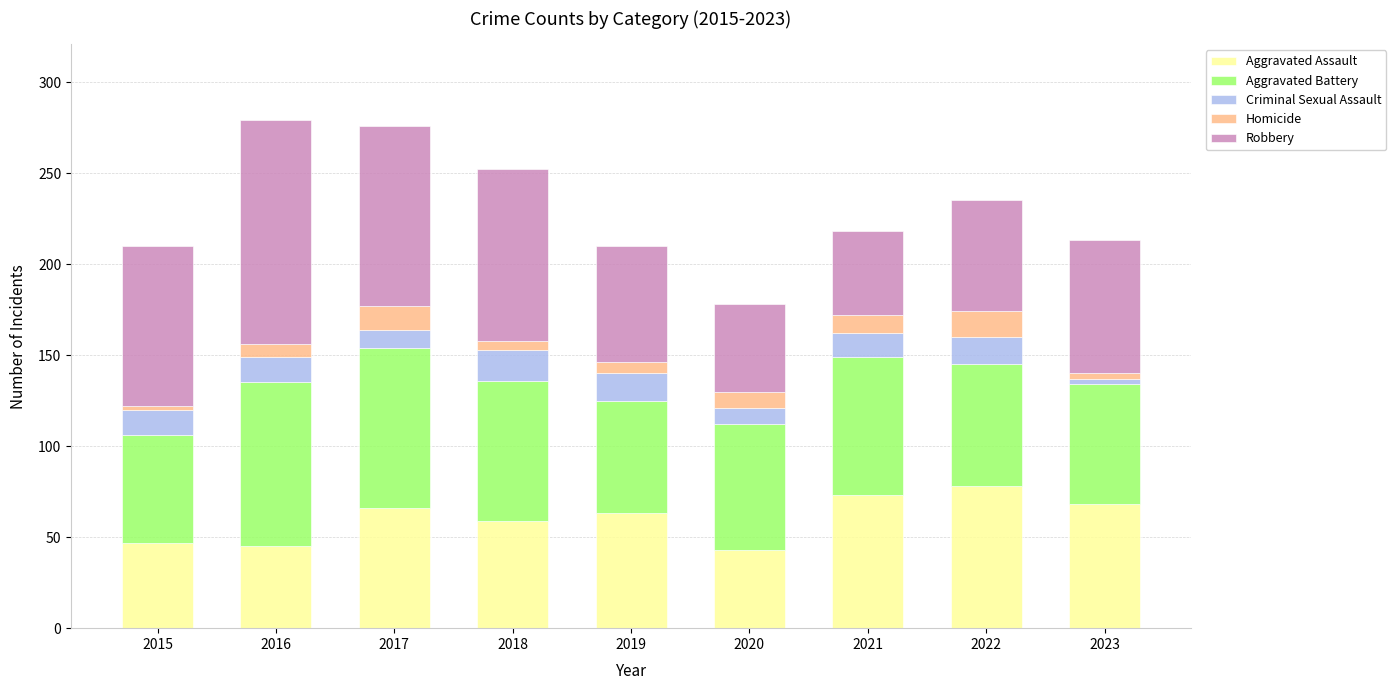

What is the average value of the Aggravated Assault series?

60